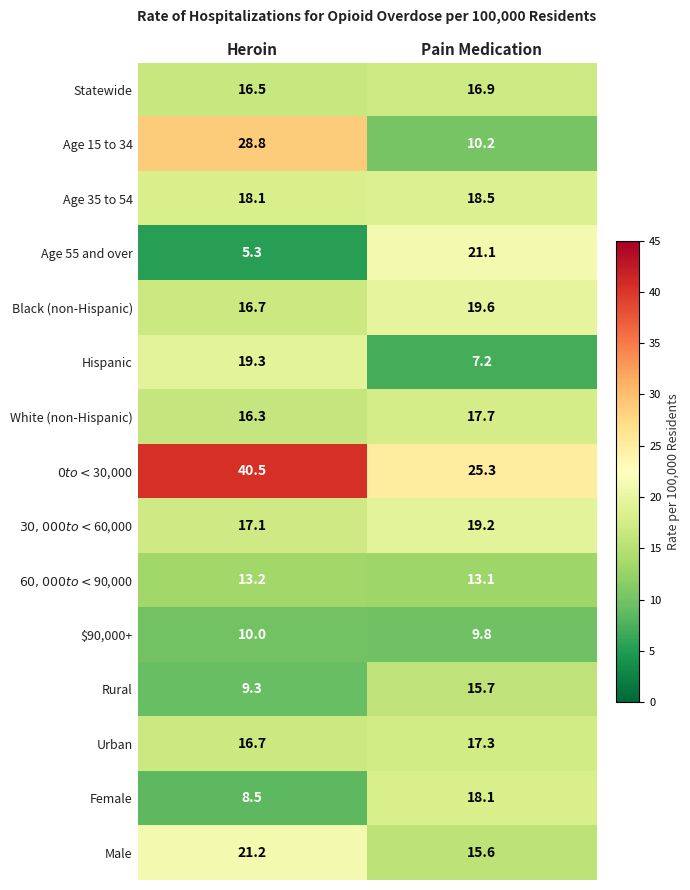

Which category has the lowest value across all series?

Heroin